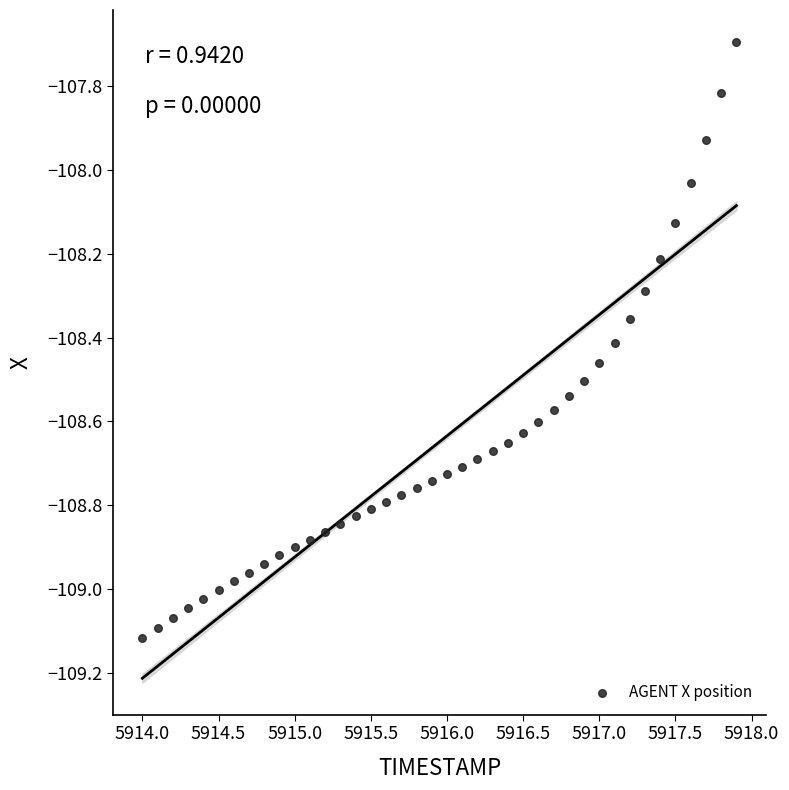

What is the range of X values (max minus min)?

3.9